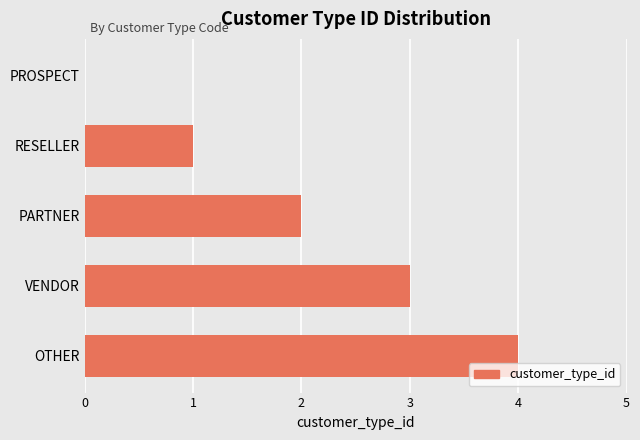

What is the sum of the values at RESELLER and VENDOR?

4